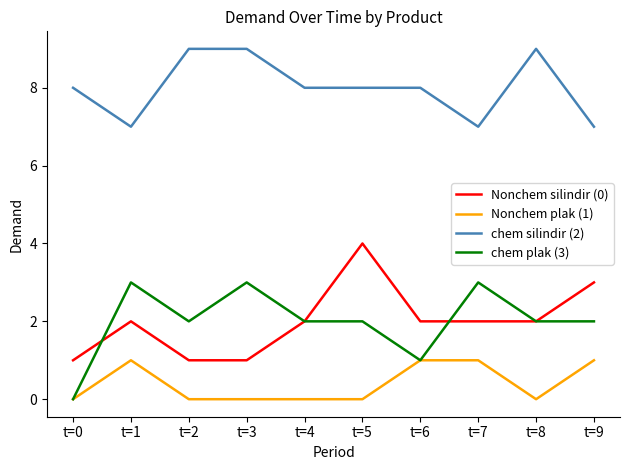

What is the sum of all Nonchem plak (1) values?

4